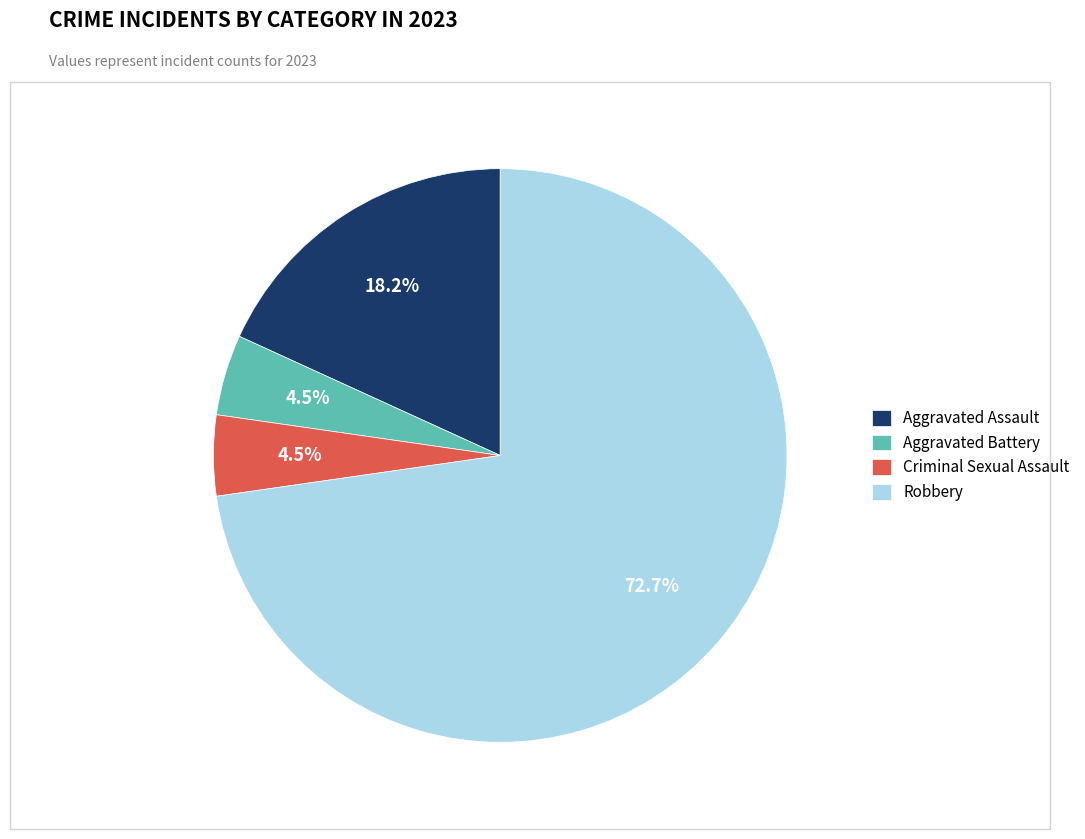

To the nearest percent, what percentage of the pie is Aggravated Assault?

18%